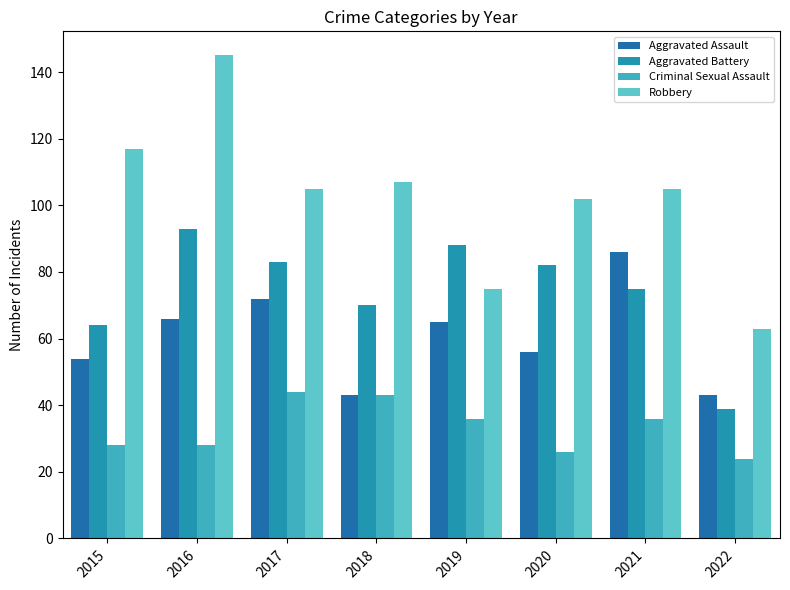

What is the lowest value of the Criminal Sexual Assault series?

24